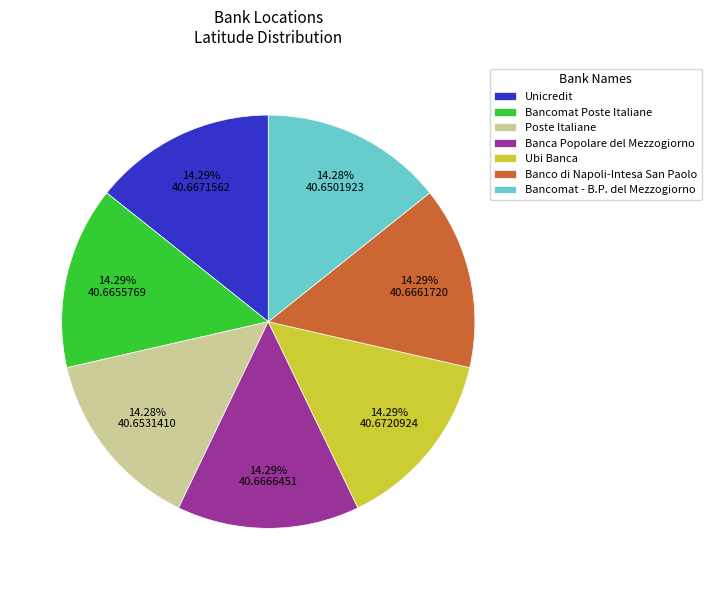

Do Ubi Banca and Bancomat - B.P. del Mezzogiorno together represent more than half of the pie?

No